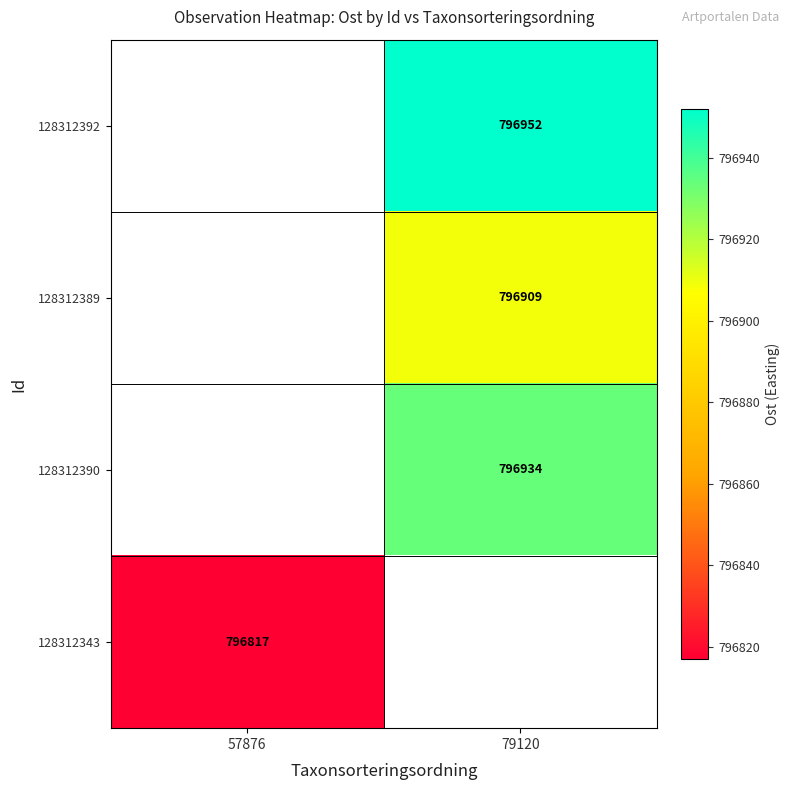

The value of 128312390 at 79120 is 796934. True or false?

True